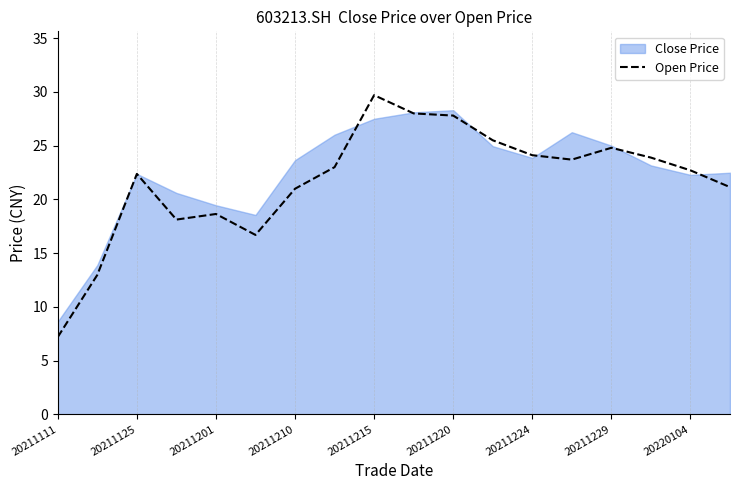

At which label does Open Price reach its peak?

20211215